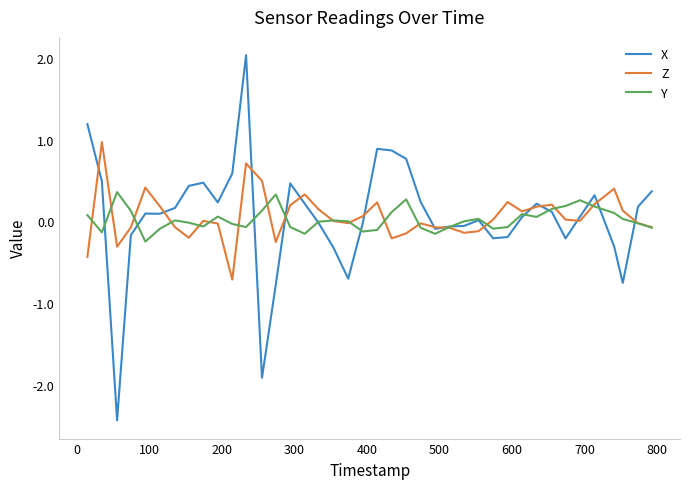

Which series has the widest spread of values?

X